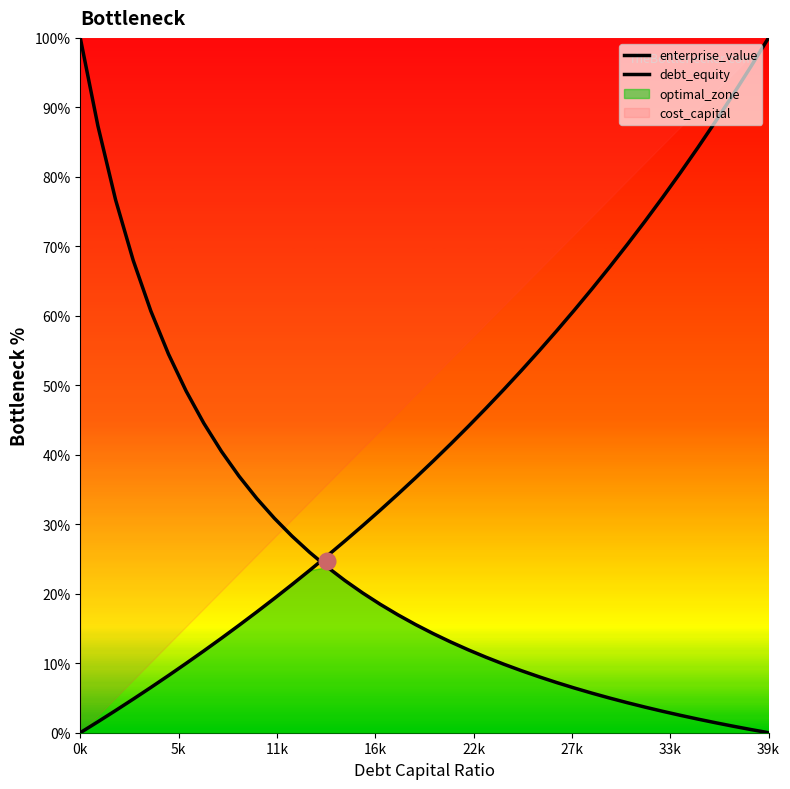

Does the chart have visible grid lines?

No